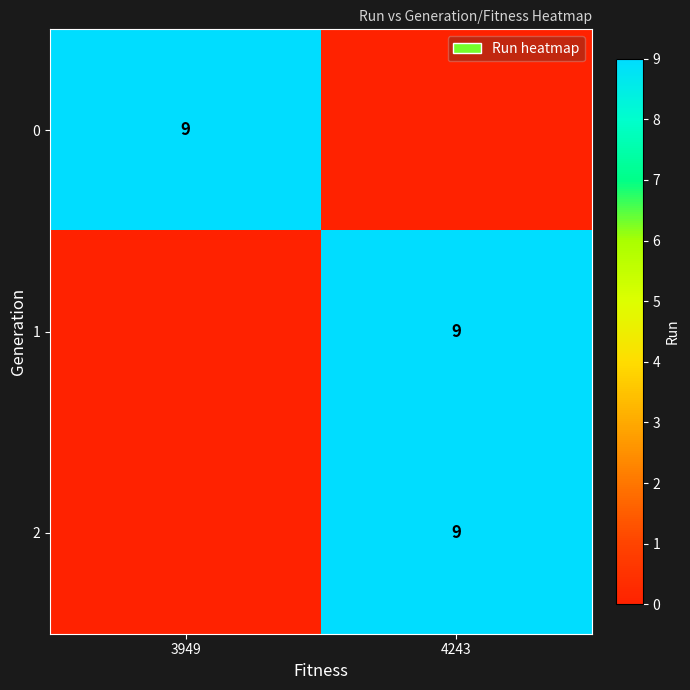

True or false: 0 has a value of 9 at 3949.

True